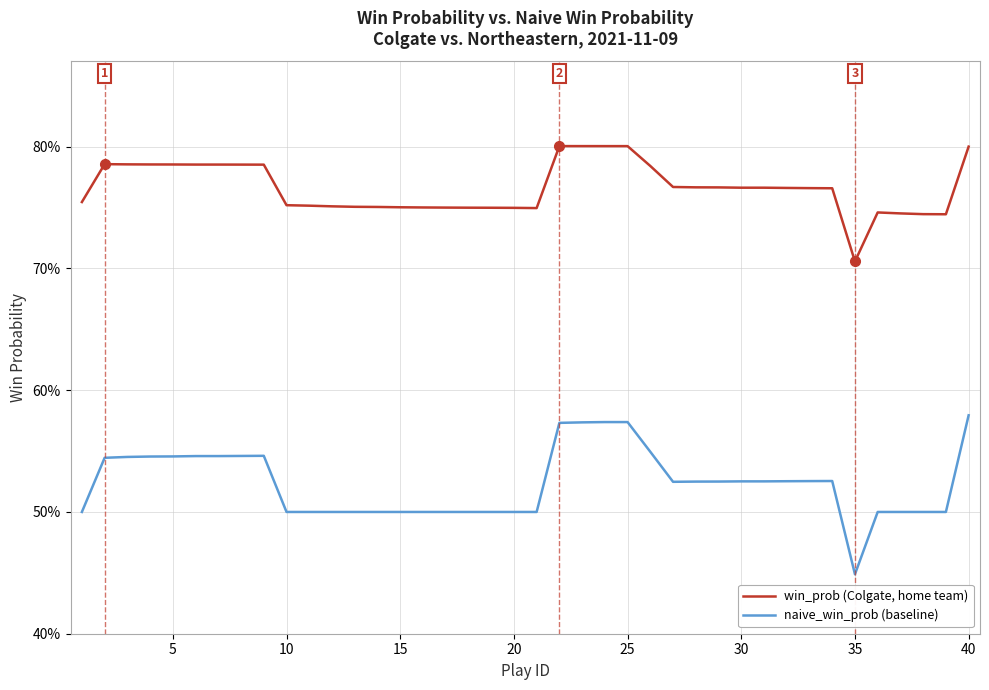

List the series in order of their peak value, highest first.

win_prob (Colgate, home team), naive_win_prob (baseline)